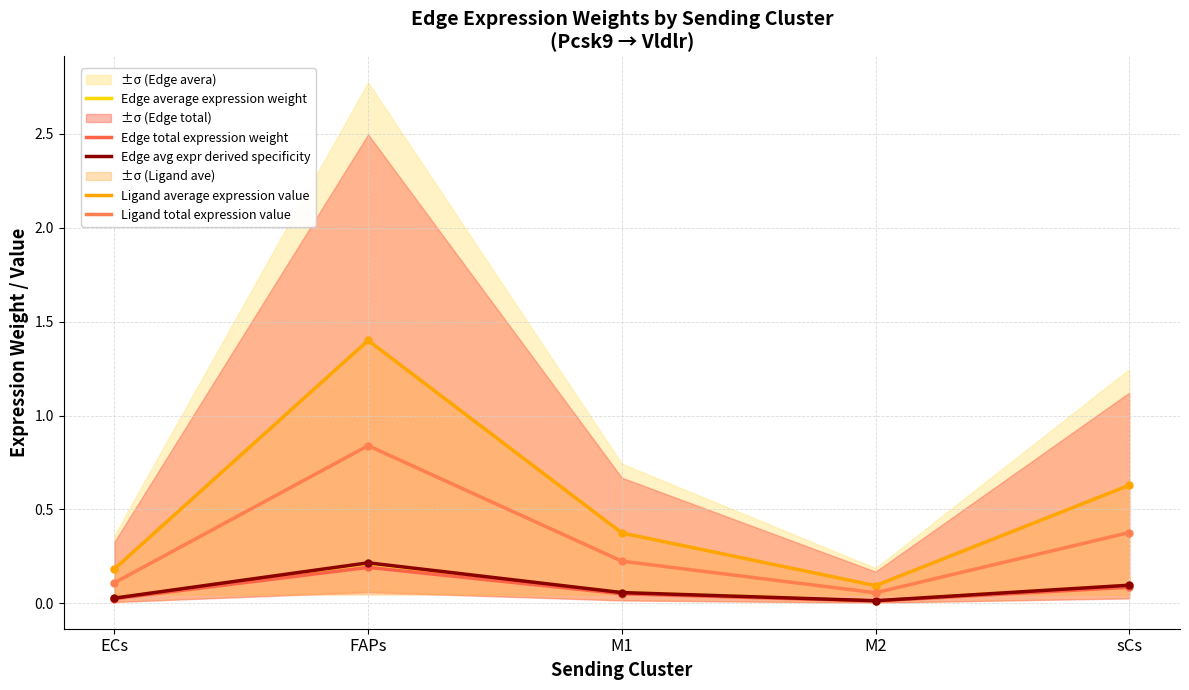

Between ECs and M1, which is larger?

M1